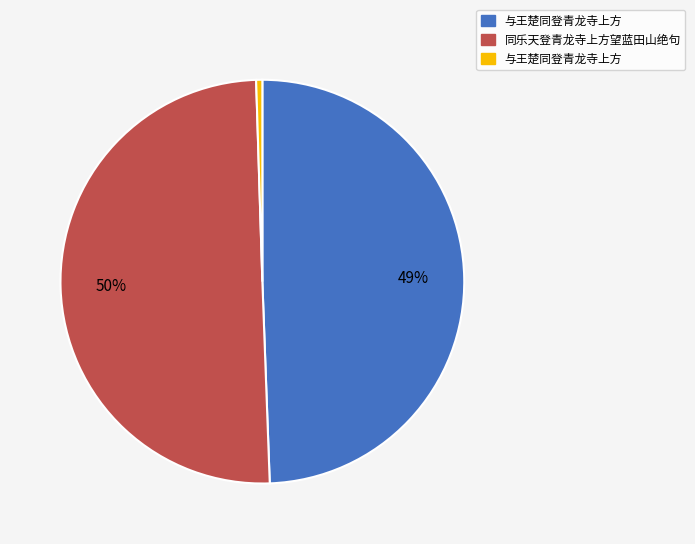

To the nearest percent, what is the average slice percentage?

33%